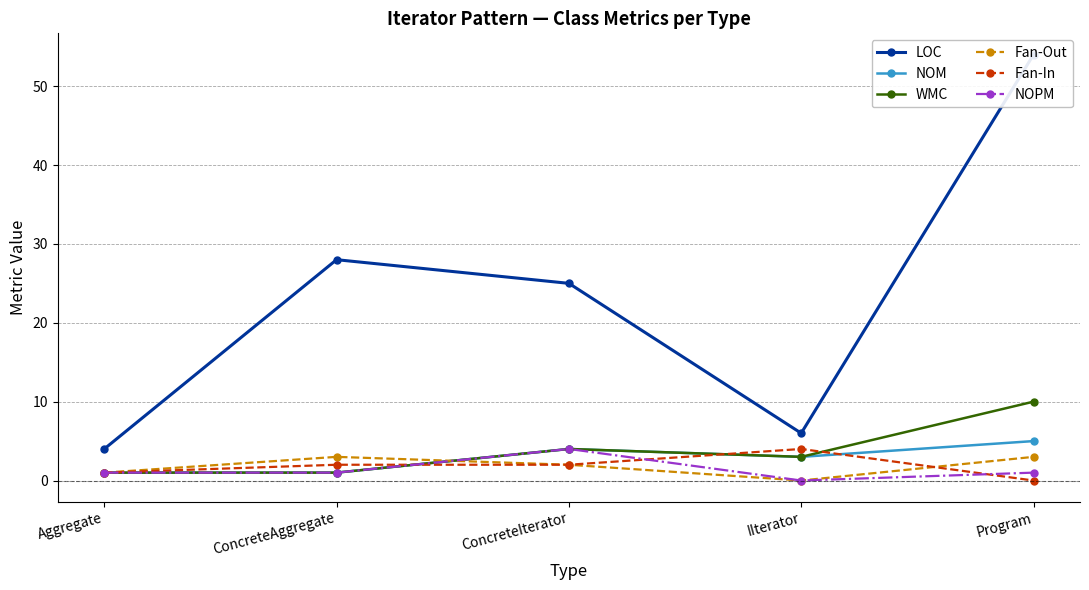

Between Aggregate and Program, which series saw the biggest shift?

LOC